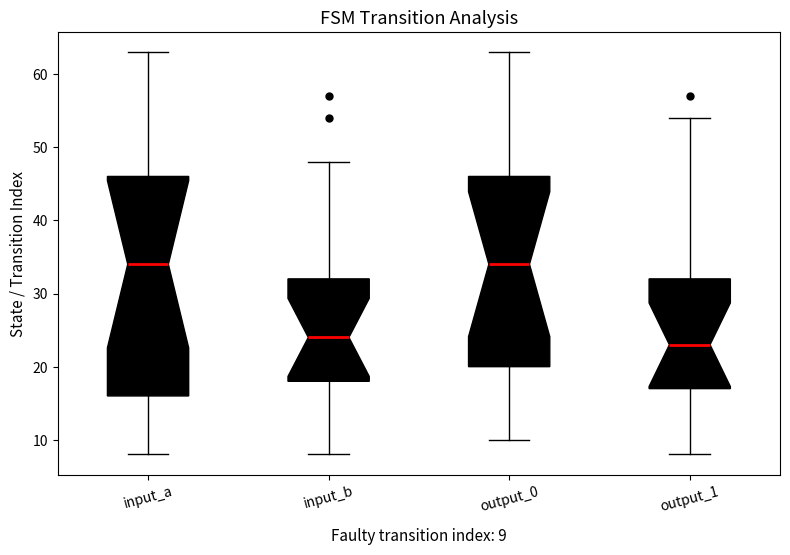

Which box is the tallest, from its lower edge to its upper edge?

input_a